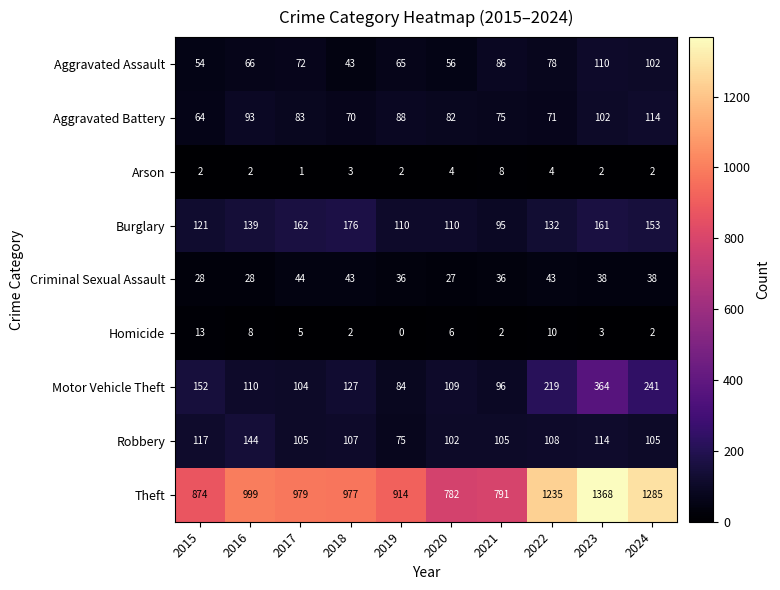

True or false: Burglary has a value of 161 at 2023.

True